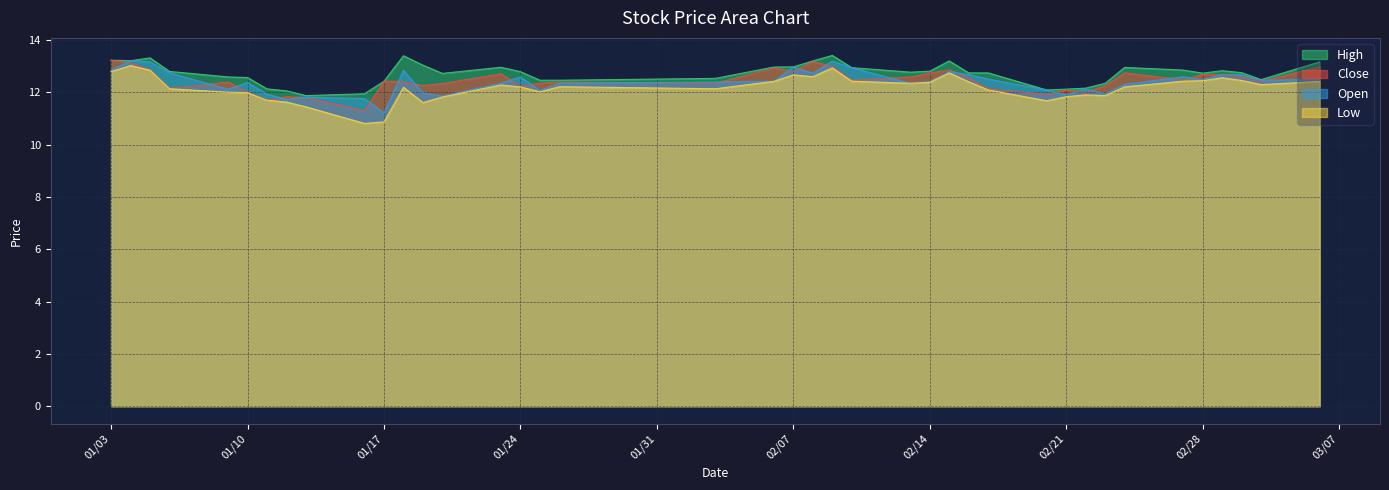

What is the lowest value of the Close series?

11.3